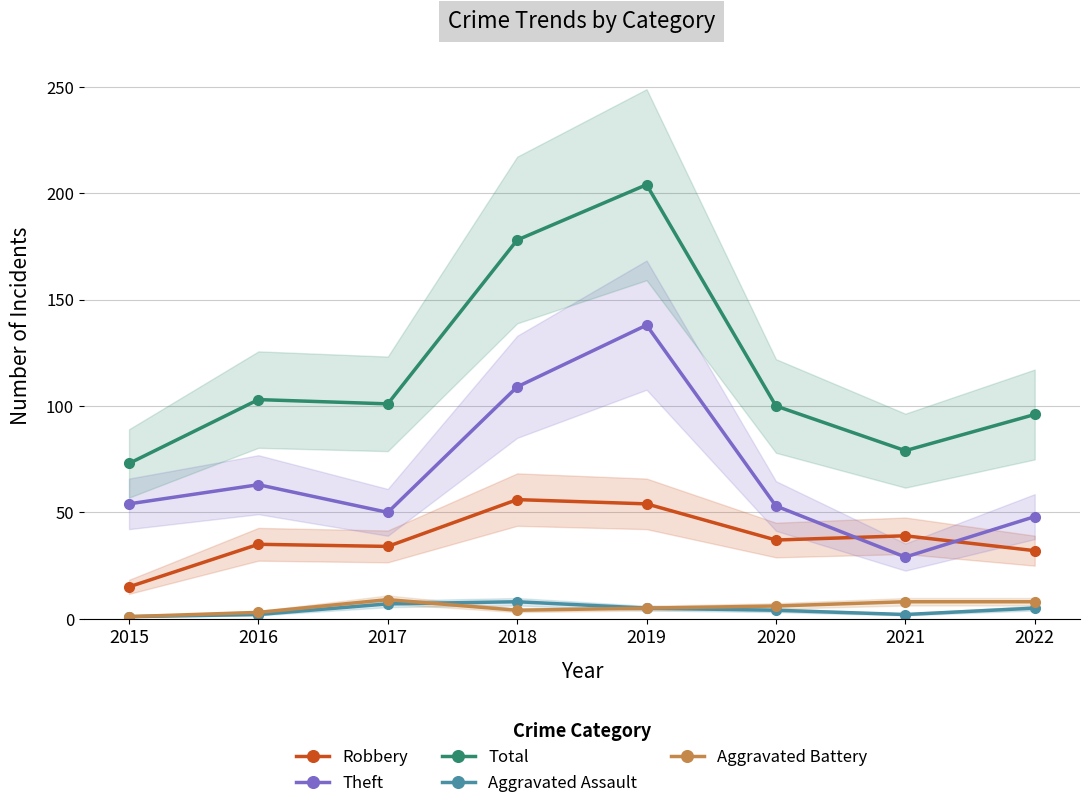

Reading left to right, extract all data points from this chart.

Robbery: 2015=15	2016=35	2017=34	2018=56	2019=54	2020=37	2021=39	2022=32
Theft: 2015=54	2016=63	2017=50	2018=109	2019=138	2020=53	2021=29	2022=48
Total: 2015=73	2016=103	2017=101	2018=178	2019=204	2020=100	2021=79	2022=96
Aggravated Assault: 2015=1	2016=2	2017=7	2018=8	2019=5	2020=4	2021=2	2022=5
Aggravated Battery: 2015=1	2016=3	2017=9	2018=4	2019=5	2020=6	2021=8	2022=8